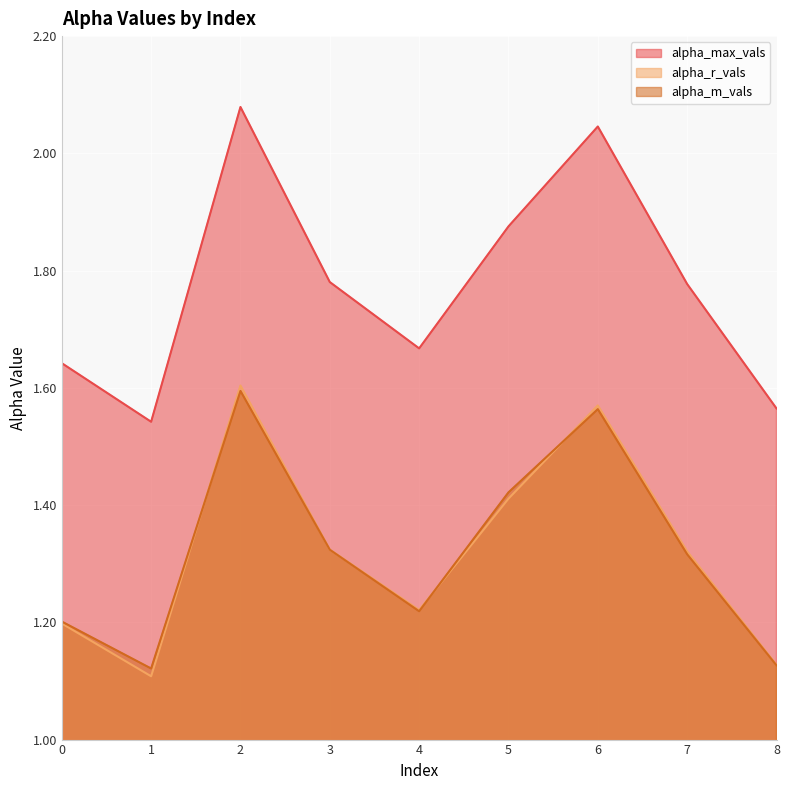

Which series has the largest total across all categories?

alpha_max_vals